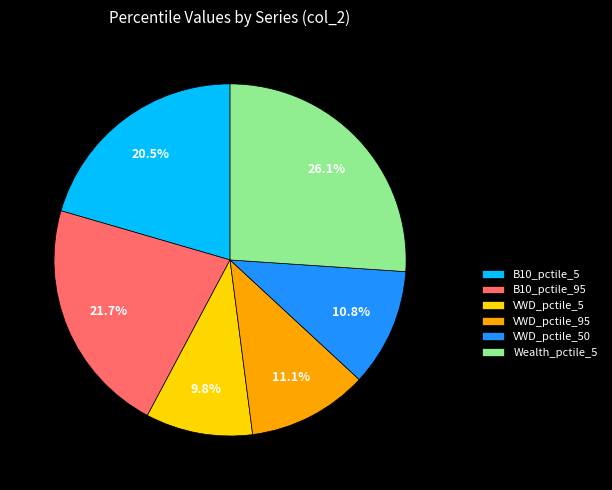

To the nearest percent, what is the difference between the VWD_pctile_50 and VWD_pctile_5 slice percentages?

1%